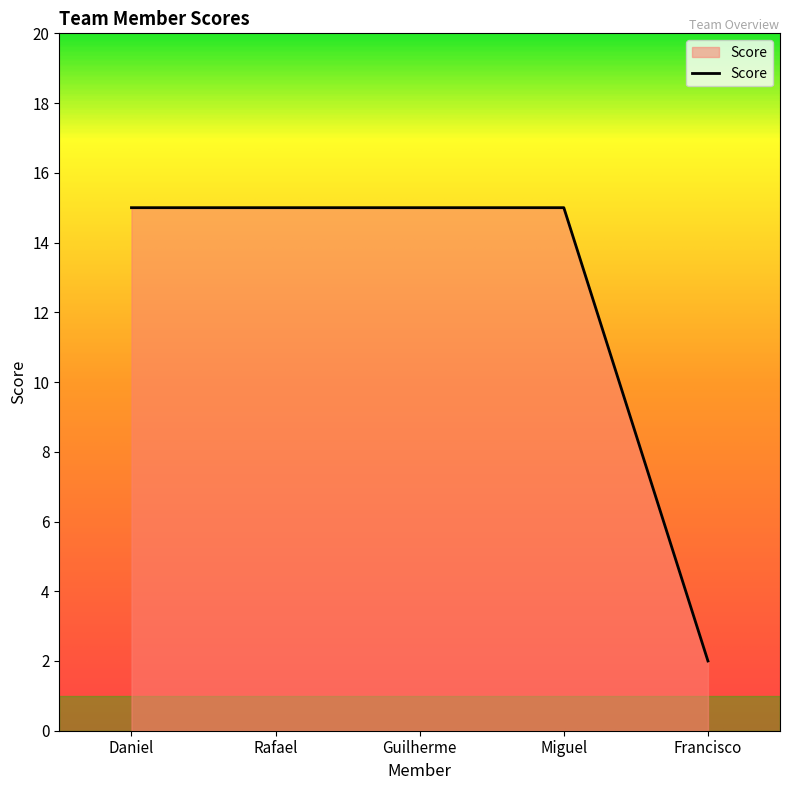

What position from the right is Guilherme?

3